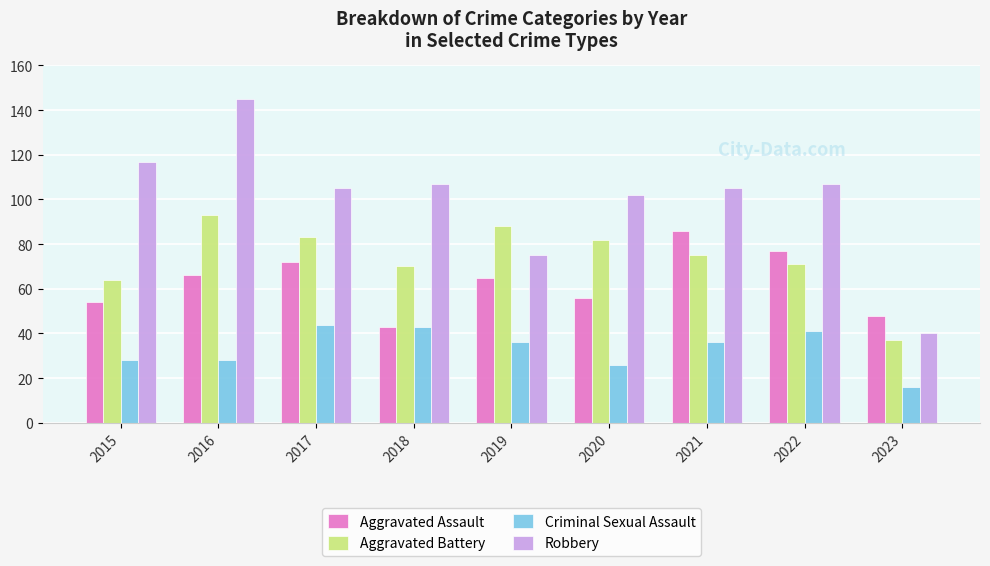

What are all the series names shown in the legend?

Aggravated Assault, Aggravated Battery, Criminal Sexual Assault, Robbery